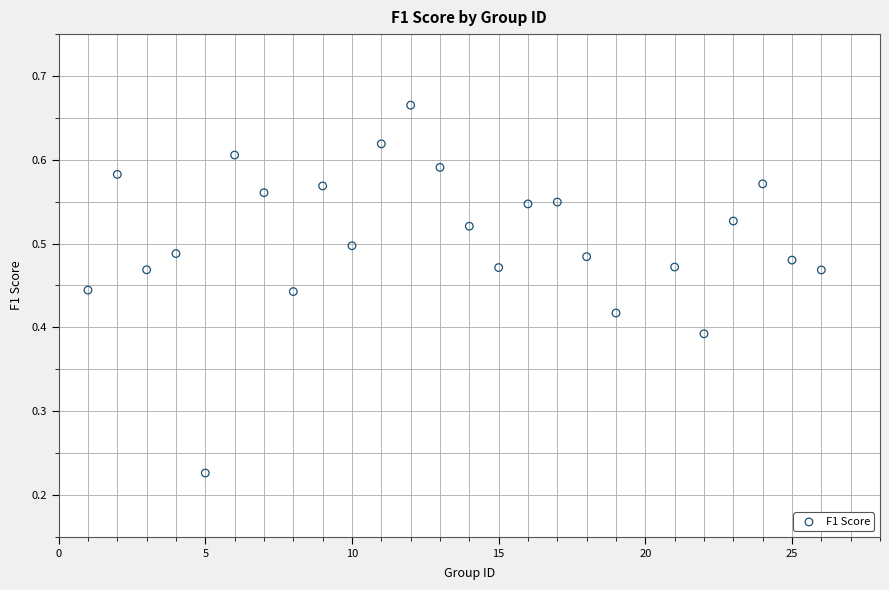

What is the range of X values (max minus min)?

25.0